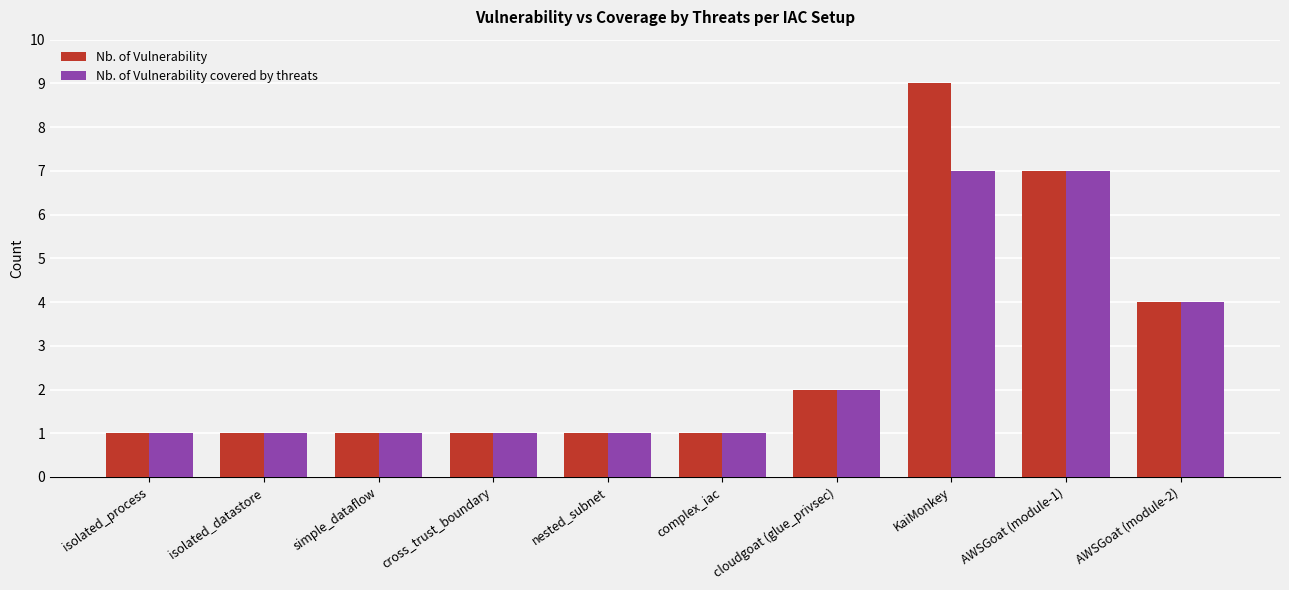

Count the number of data series in this chart.

2